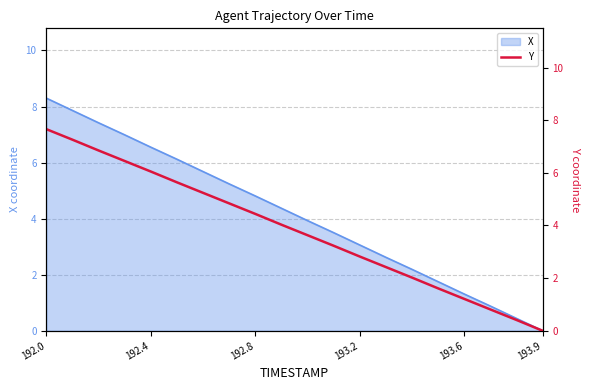

At which label does X reach its minimum?

193.9